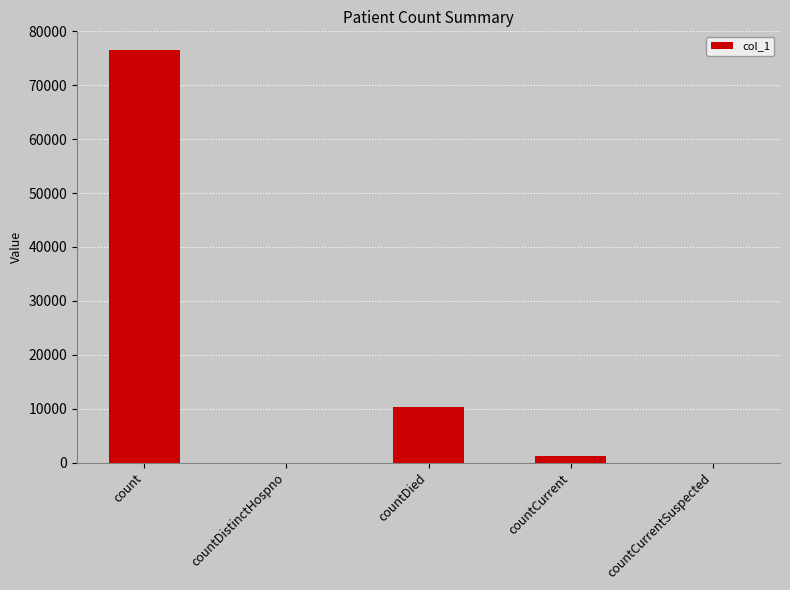

Between countCurrentSuspected and count, which is larger?

count